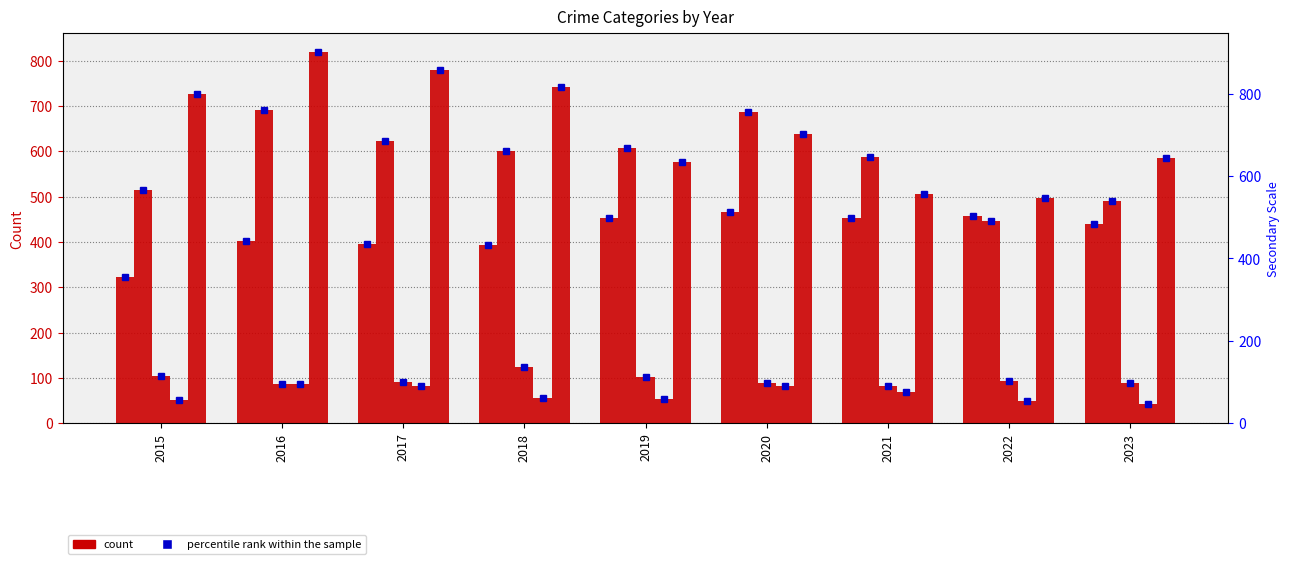

Reading left to right, what are all the values shown in this chart?

Aggravated Assault: 323	402	396	392	452	466	452	458	440
Aggravated Battery: 515	691	623	600	608	686	587	446	490
Criminal Sexual Assault: 105	87	91	123	102	89	81	93	88
Homicide: 50	87	82	56	53	81	69	49	42
Robbery: 726	819	780	741	577	637	506	496	586